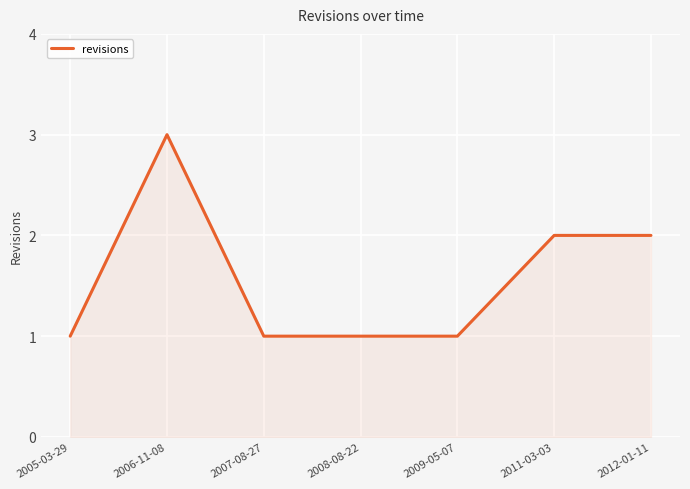

Does the chart have visible grid lines?

Yes